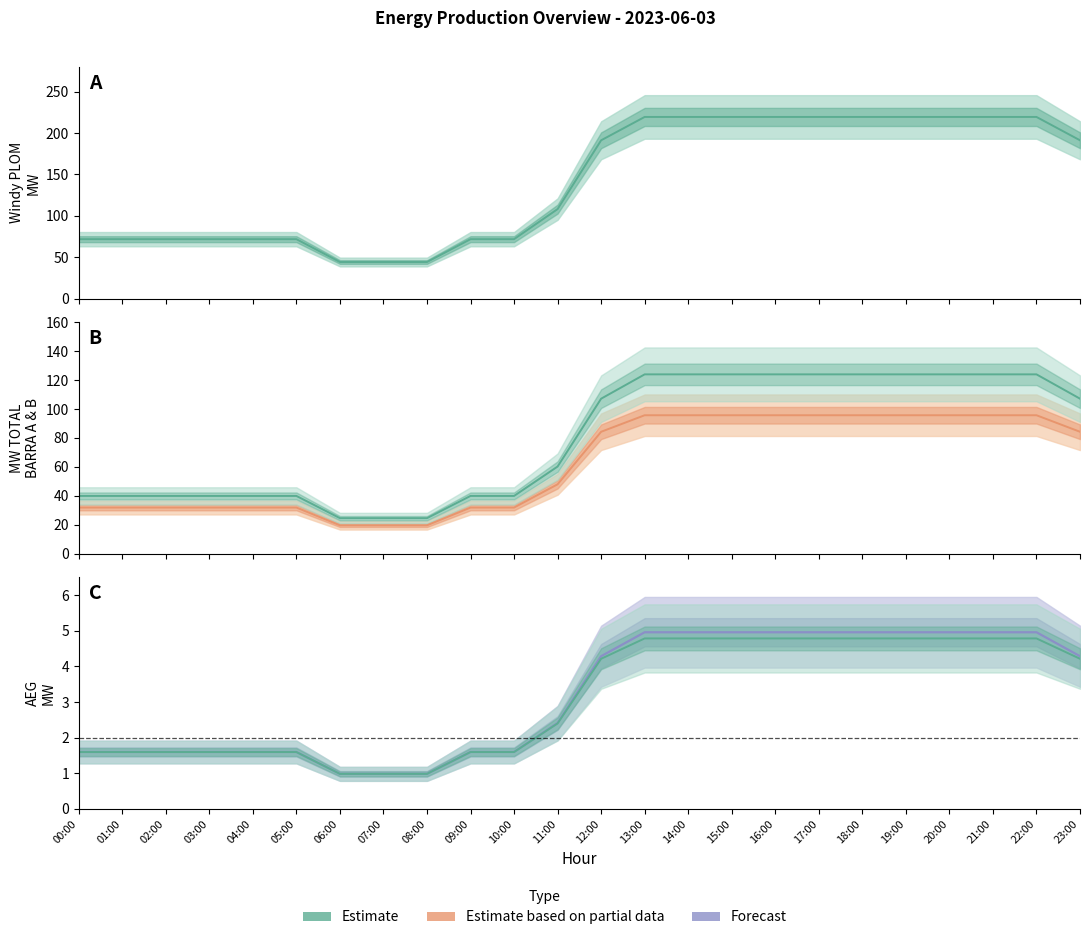

Is the value of MW TOTAL BARRA A at 14:00 greater than the value of Windy PLOM MW at 05:00?

Yes